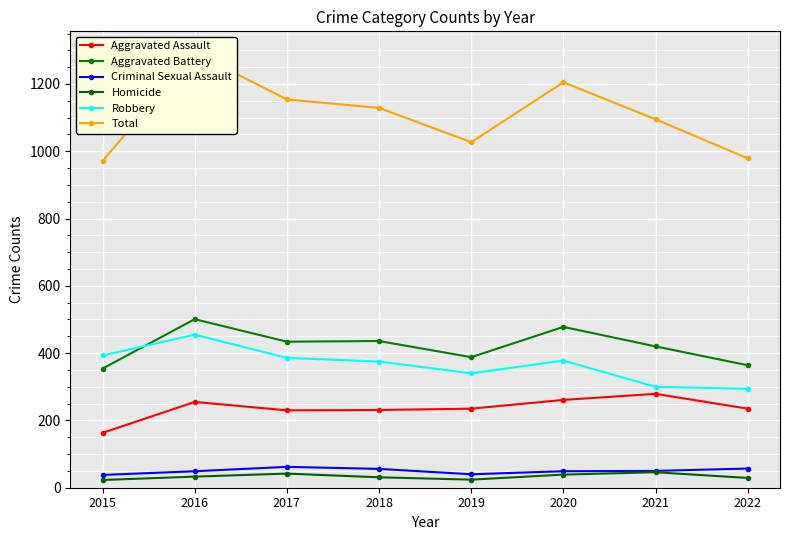

What are all the series names shown in the legend?

Aggravated Assault, Aggravated Battery, Criminal Sexual Assault, Homicide, Robbery, Total